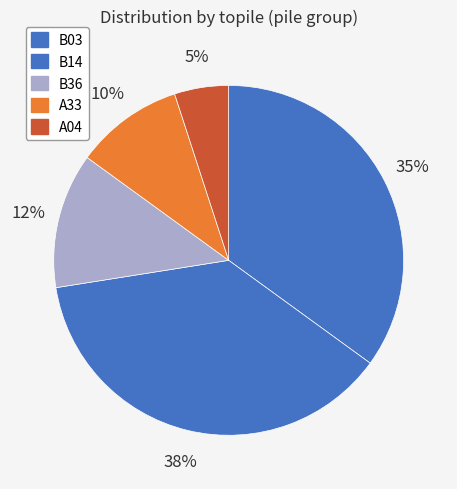

How much of the chart is everything except B14?

65.0%